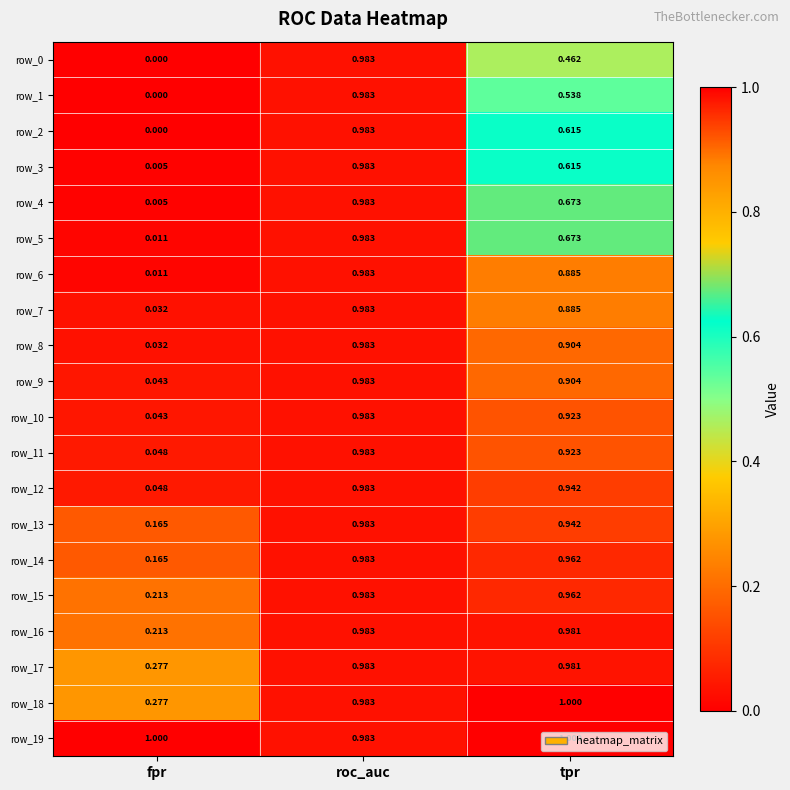

Where is row_0 nearest to the value 0?

fpr